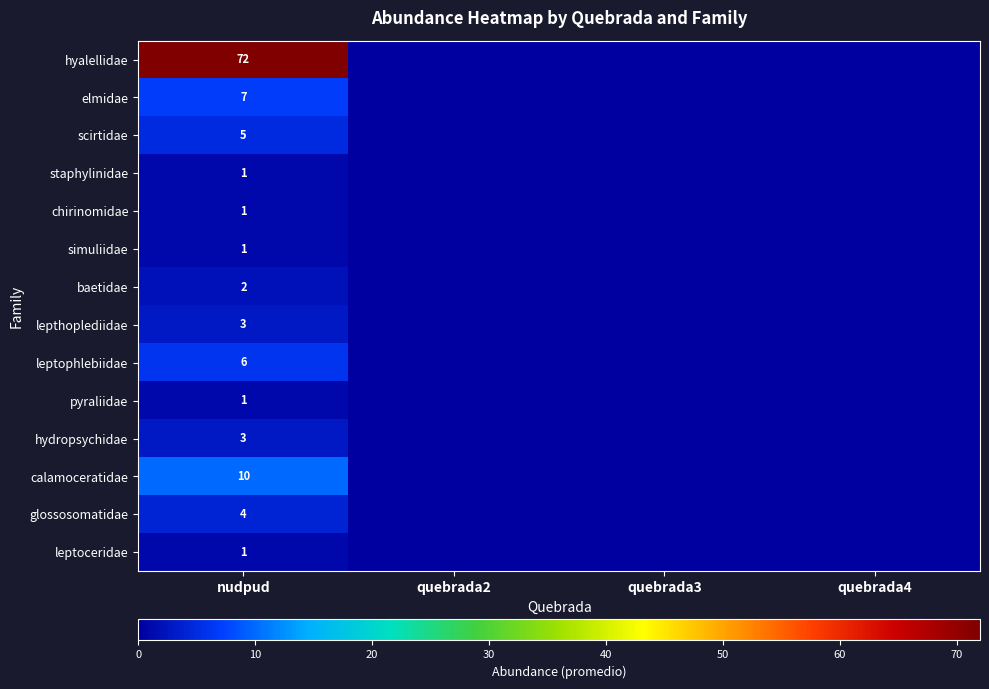

What is the difference between the highest and lowest values at nudpud?

71